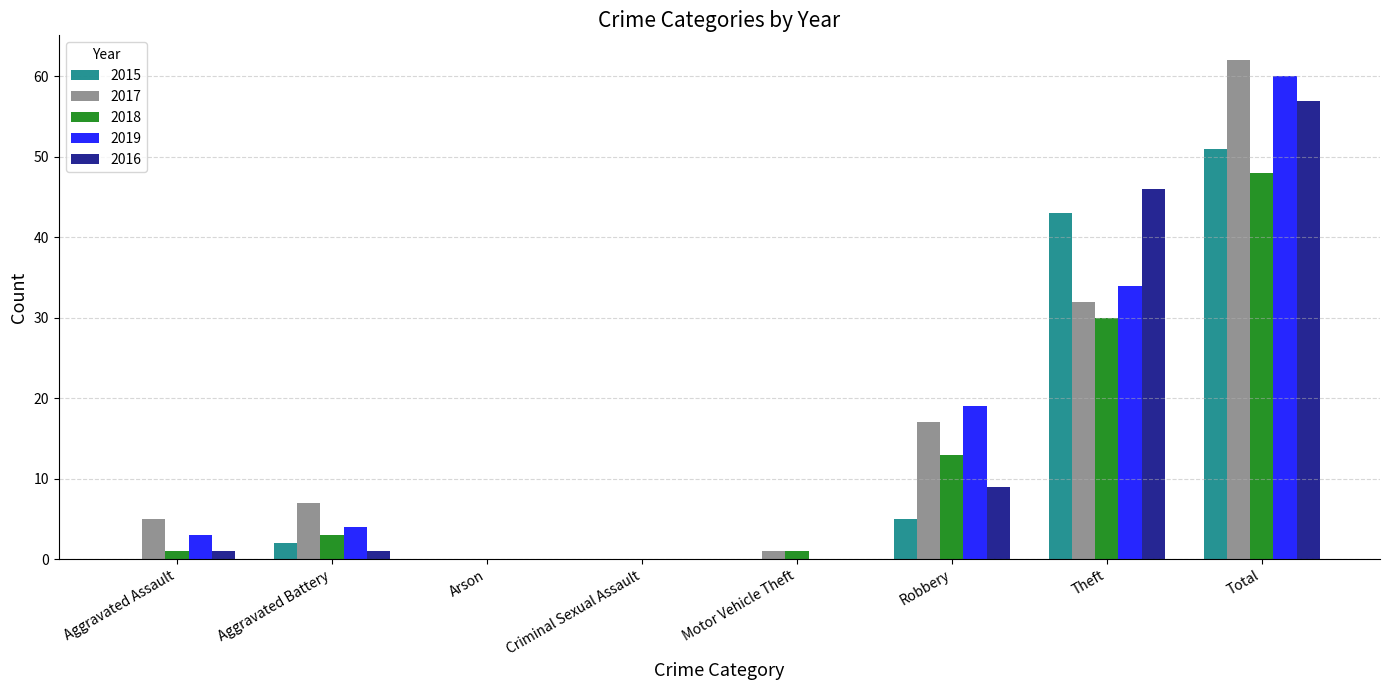

Is the value of 2016 at Aggravated Battery greater than the value of 2017 at Aggravated Battery?

No